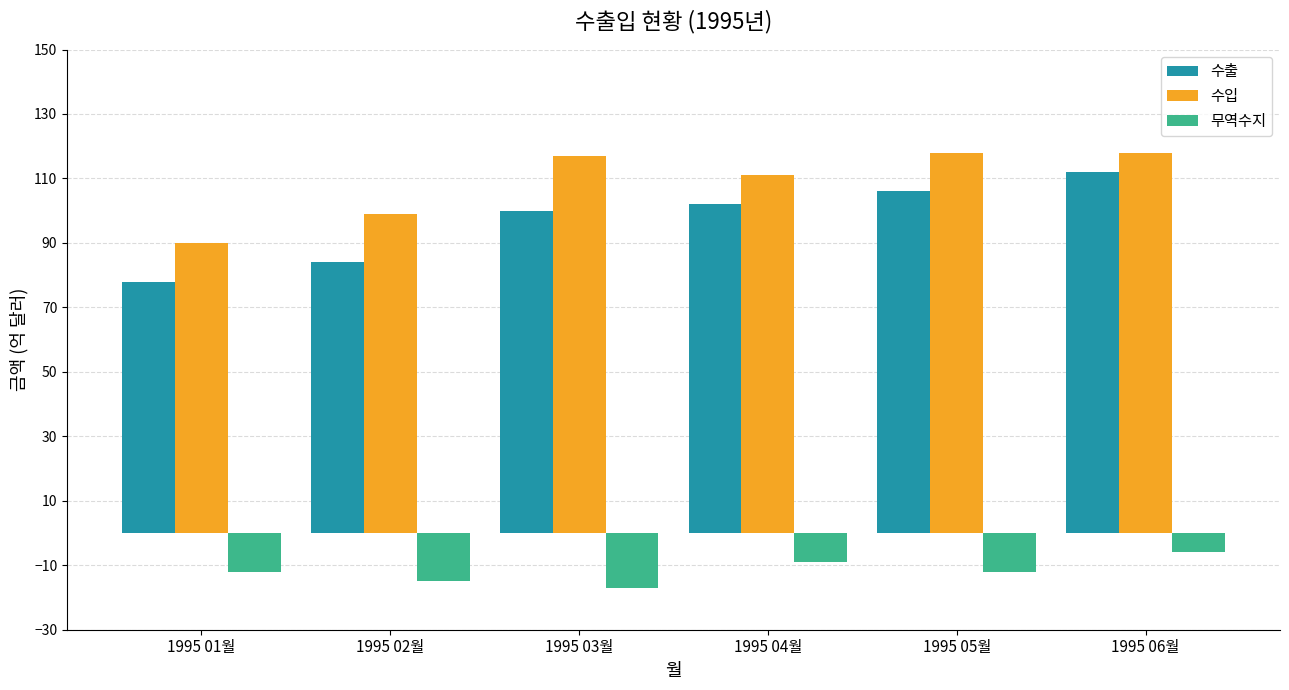

Reading right to left, list all the values displayed in this chart.

수출: 1995 06월=112	1995 05월=106	1995 04월=102	1995 03월=100	1995 02월=84	1995 01월=78
수입: 1995 06월=118	1995 05월=118	1995 04월=111	1995 03월=117	1995 02월=99	1995 01월=90
무역수지: 1995 06월=-6	1995 05월=-12	1995 04월=-9	1995 03월=-17	1995 02월=-15	1995 01월=-12